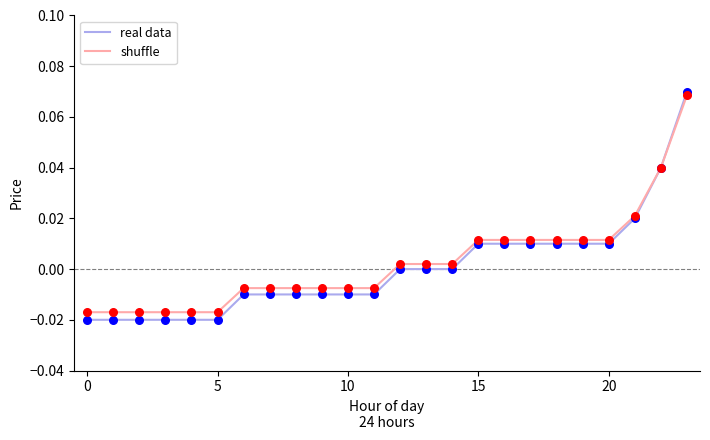

Which series has the largest range (max minus min)?

real data